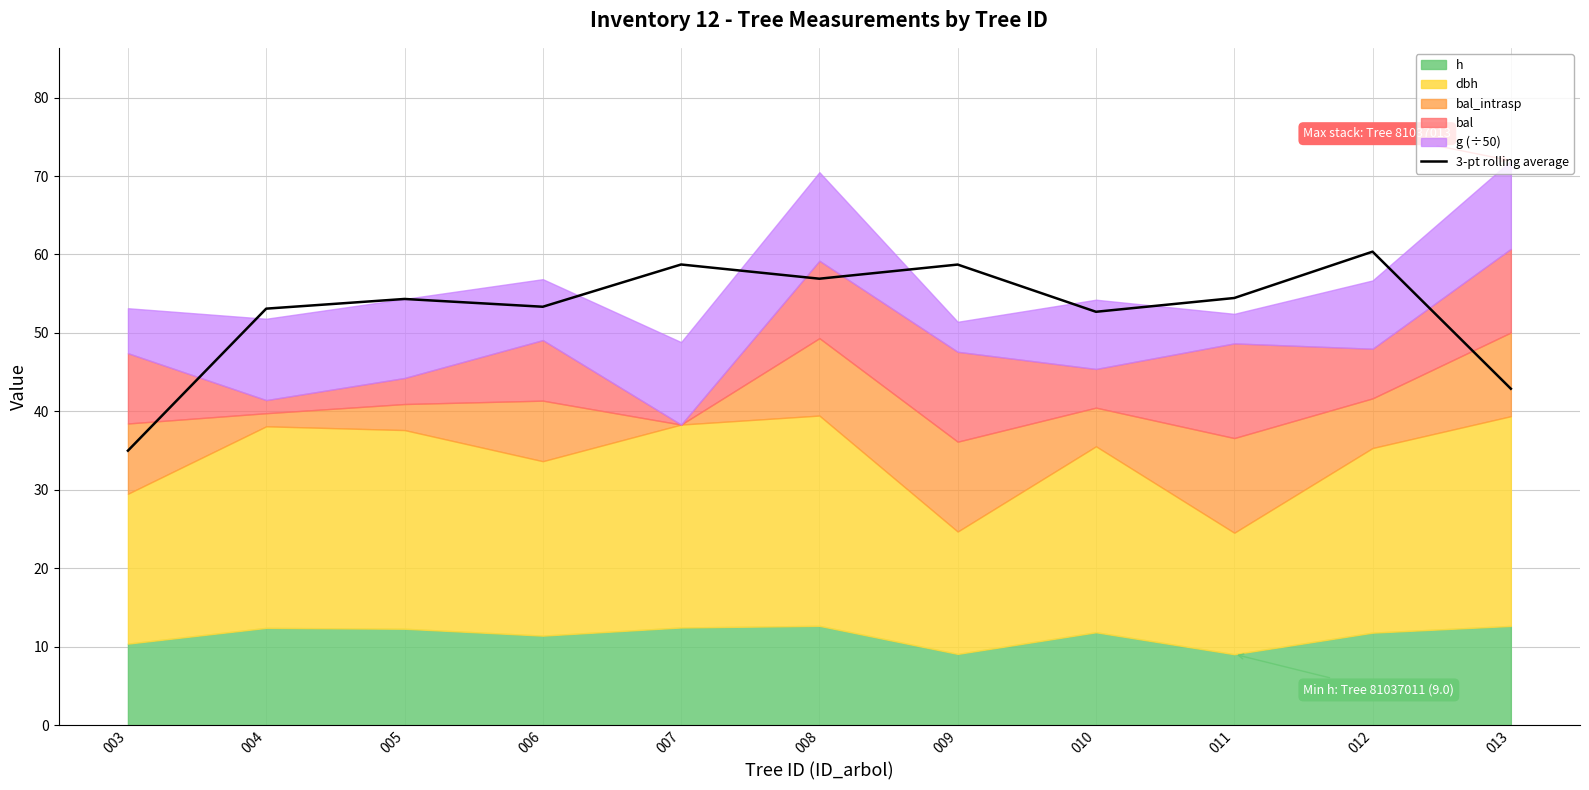

True or false: the data shows 60.4 at 012.

True